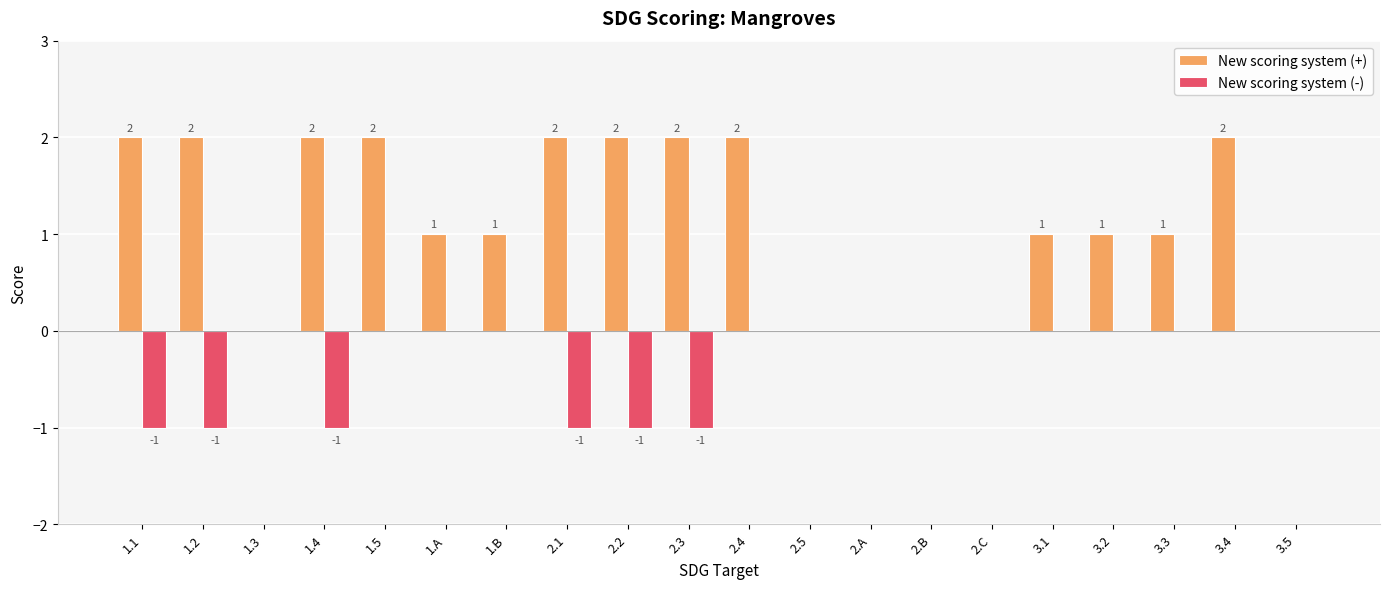

Between 1.4 and 2.B, which series saw the biggest shift?

New scoring system (+)